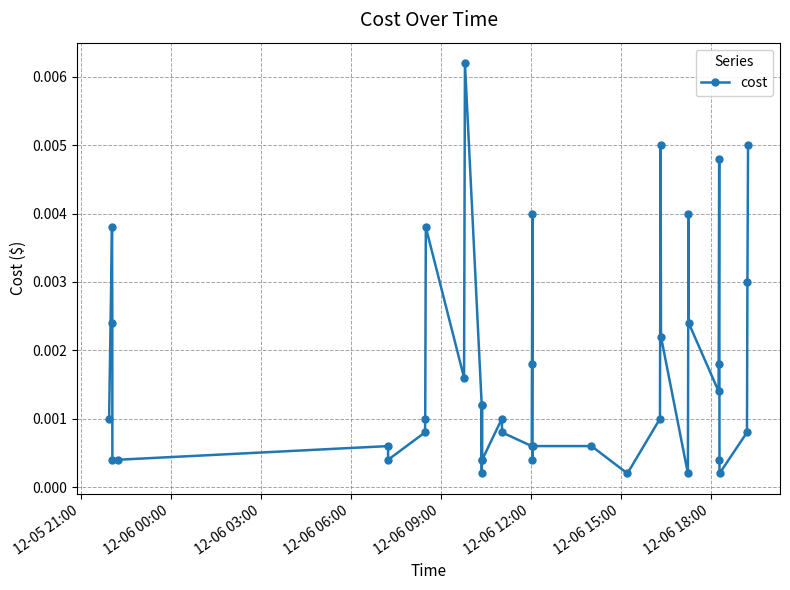

True or false: the data has more than 1 interior local peaks.

True